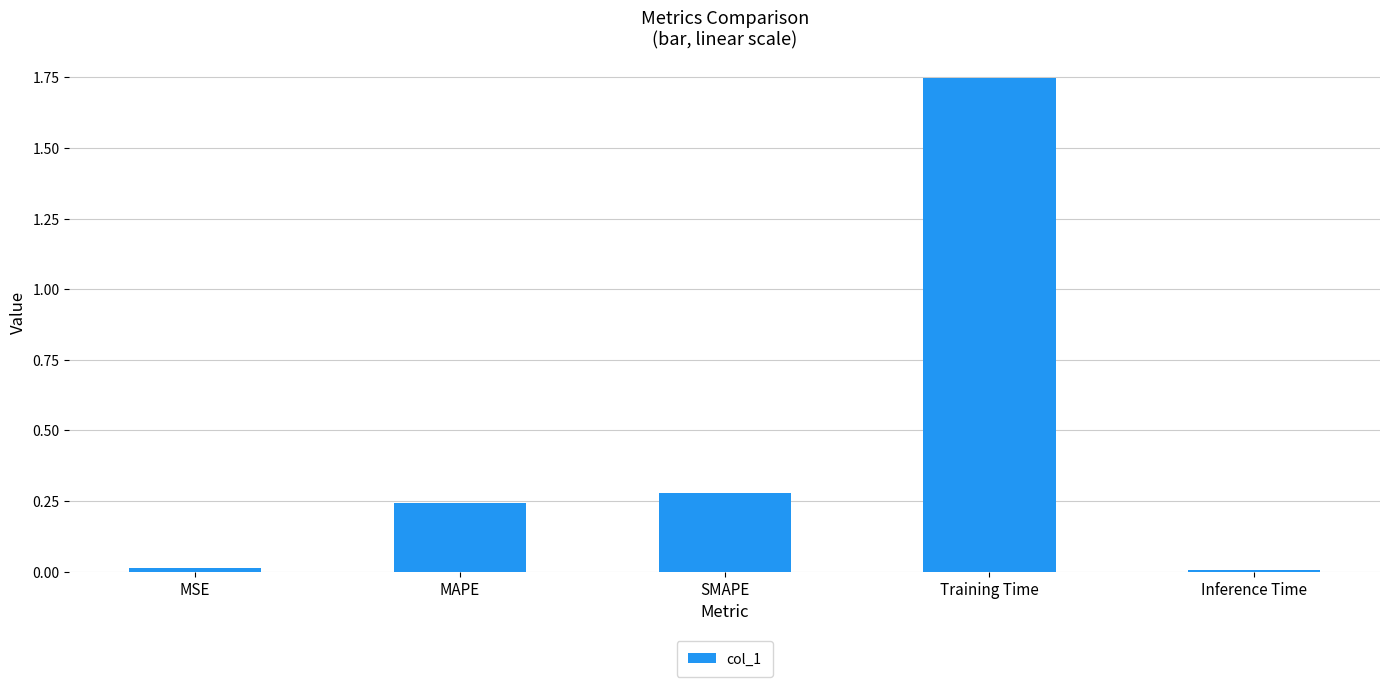

What is the label of the 2nd bar from the right?

Training Time